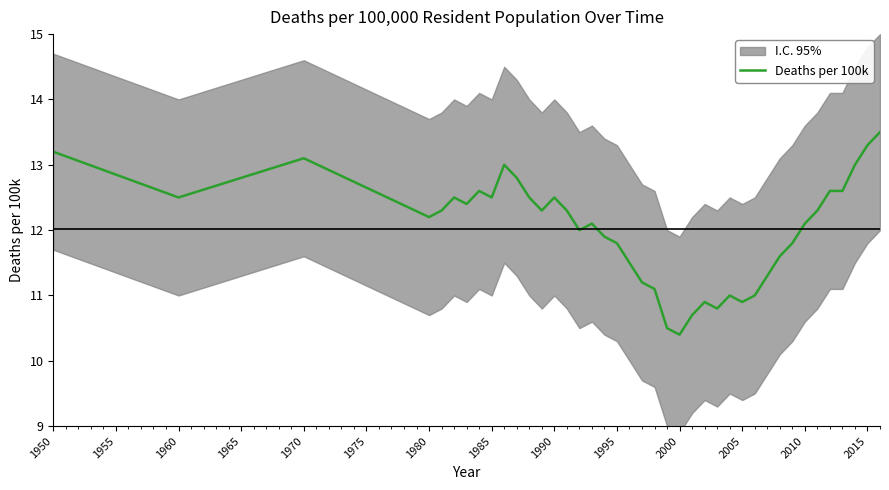

What is the lowest value of the Deaths per 100k series?

10.4